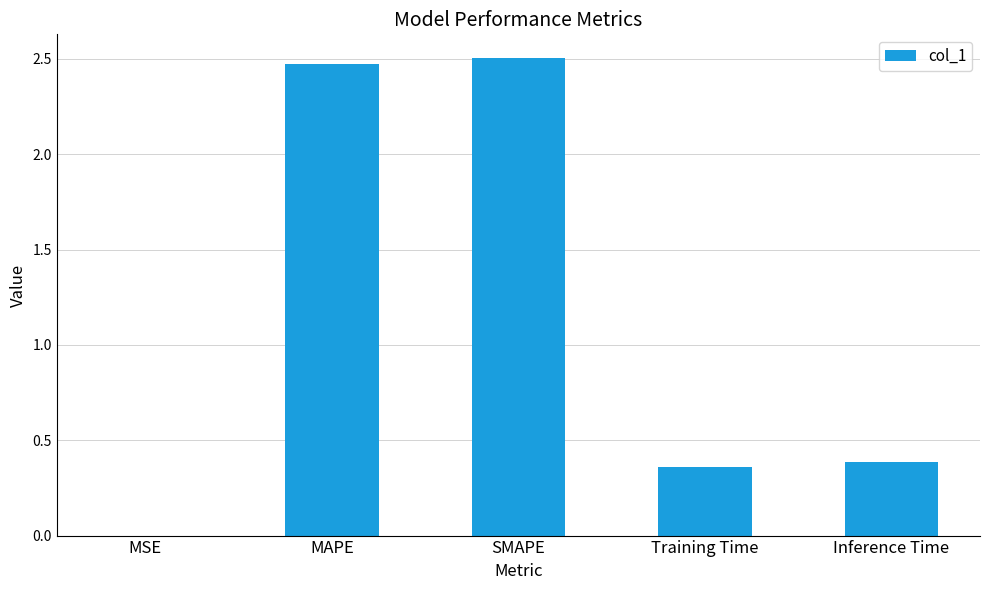

Is it true that the value at MSE is 0.0?

True